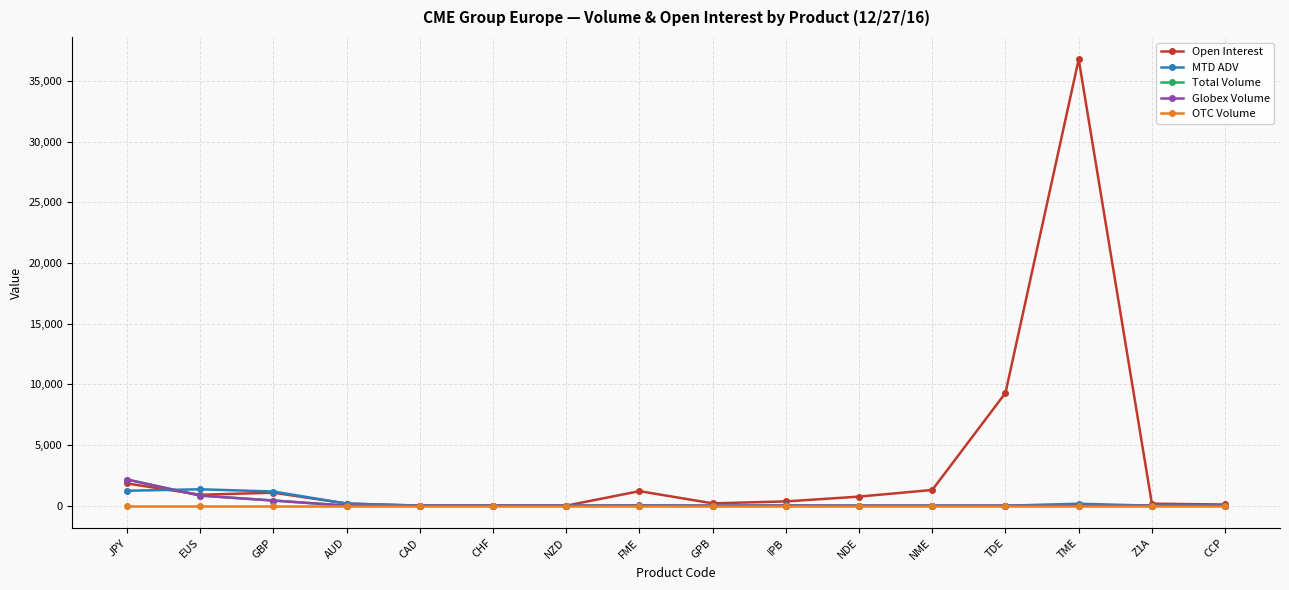

Is this an area chart (filled region under the line)?

No